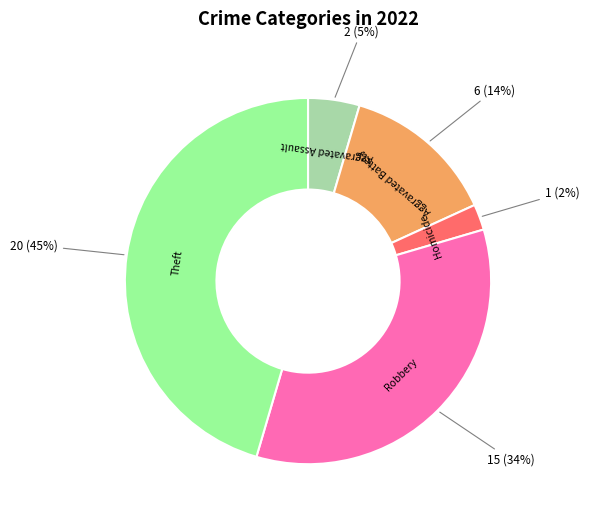

To the nearest percent, what is the difference between the largest and smallest slice percentages?

43%